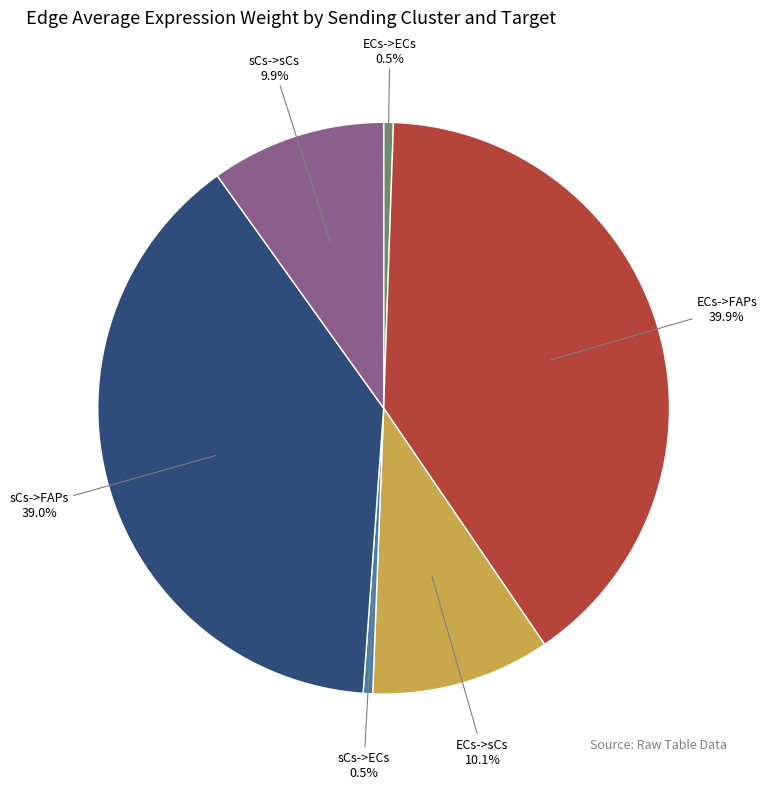

Count the number of slices in the pie.

6